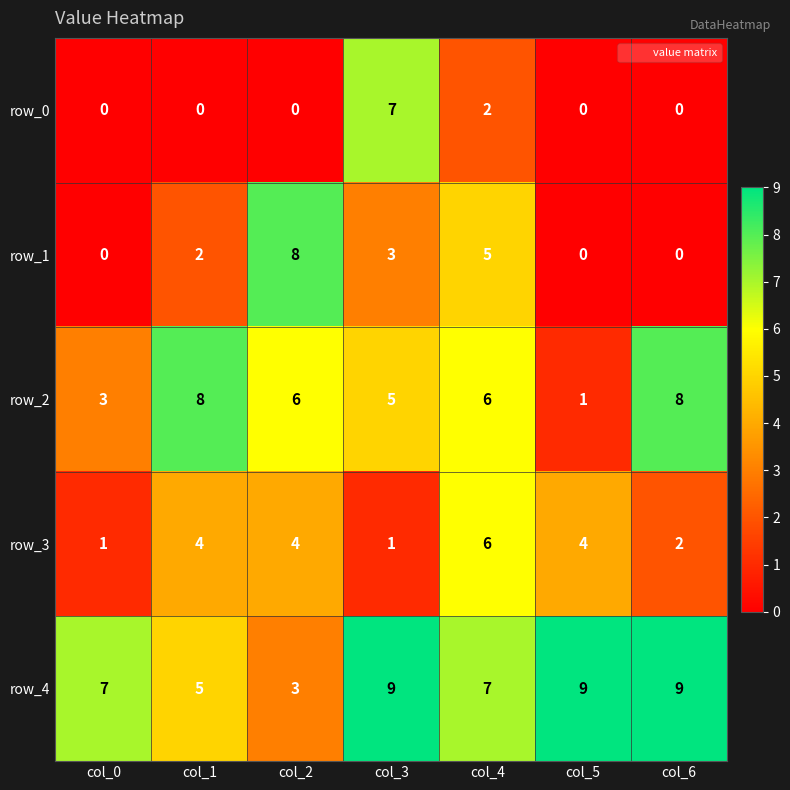

What is the sum of all row_0 values?

9